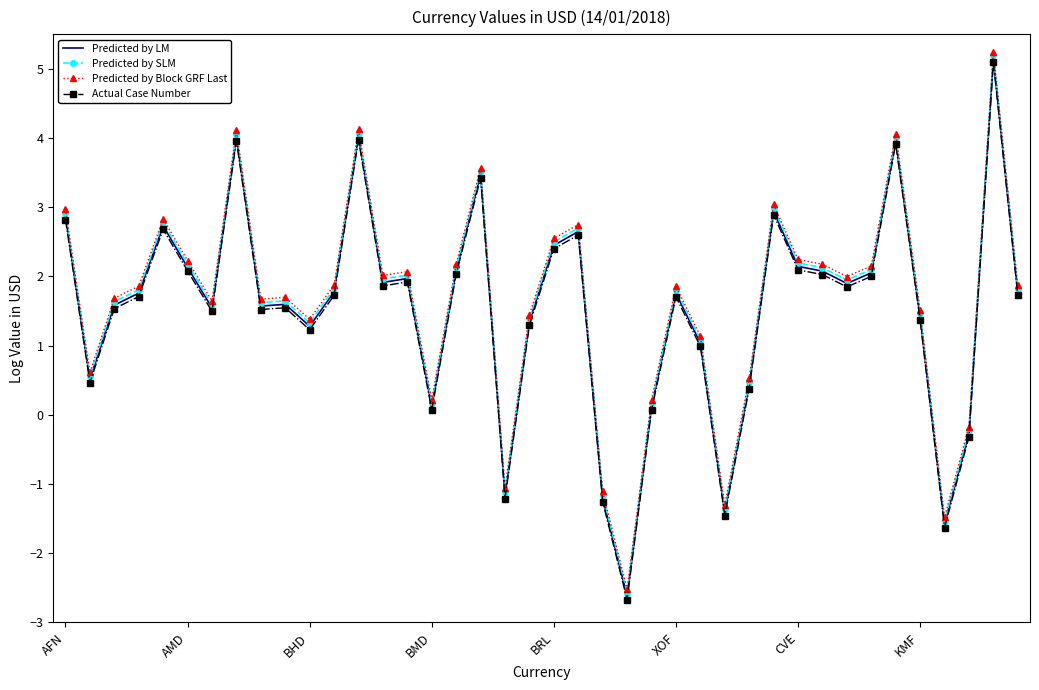

What is the greatest value displayed?

5.2